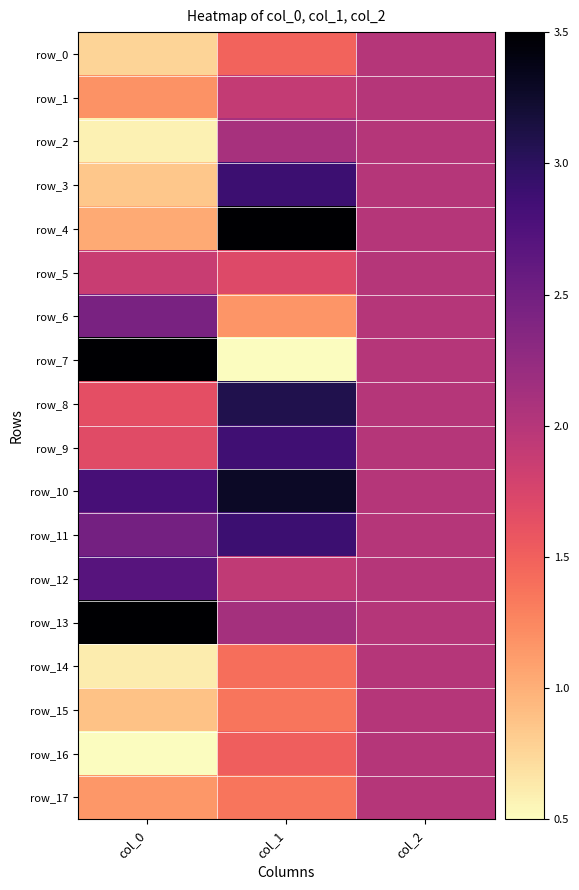

What is the difference between the maximum and minimum values in the row_5 series?

0.3